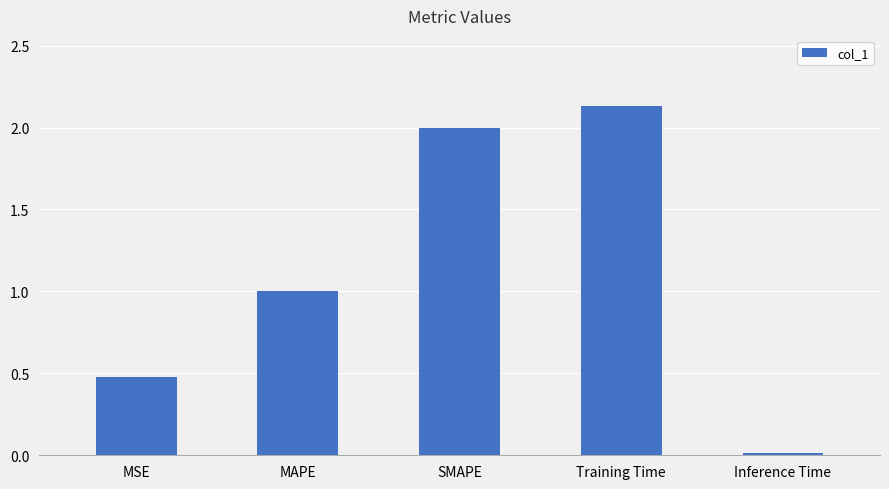

Count the number of categories in the chart.

5